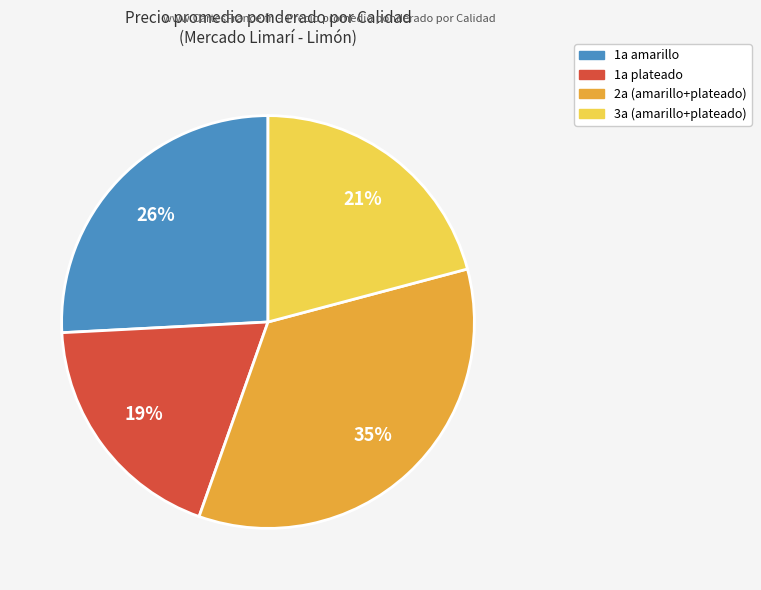

To the nearest percent, what is the difference between the largest and smallest slice percentages?

16%